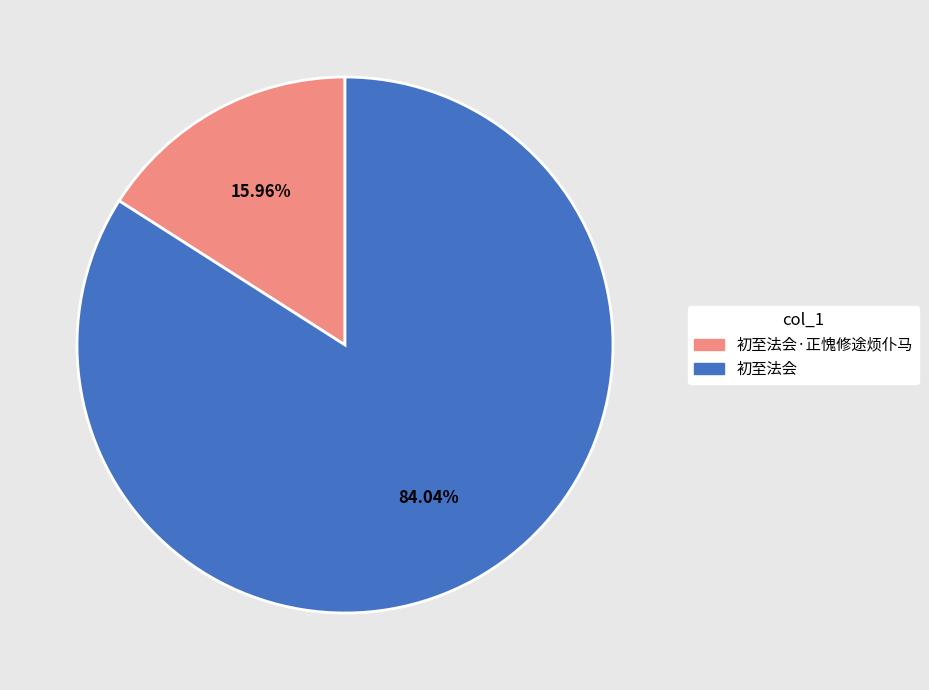

Between 初至法会·正愧修途烦仆马 and 初至法会, which is larger?

初至法会